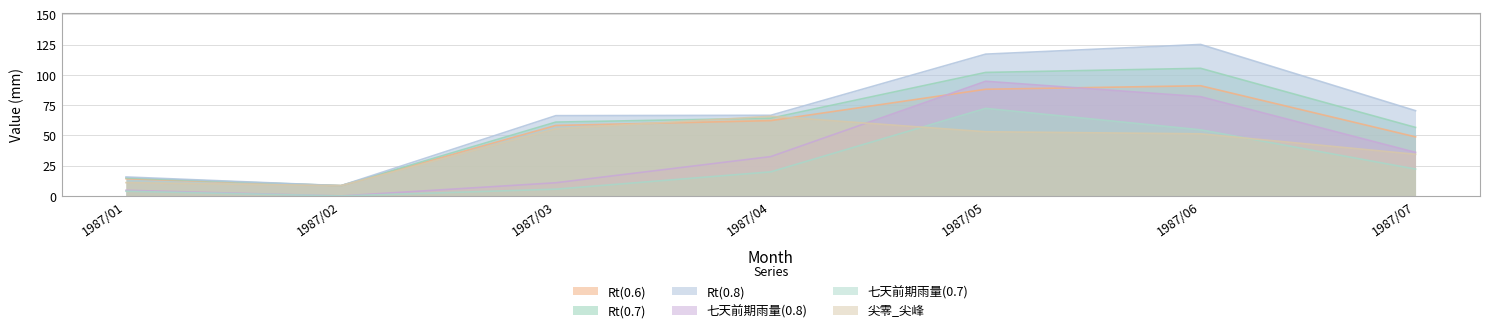

What is the difference between the 尖零_尖峰 values at 1987/07 and 1987/04?

31.4